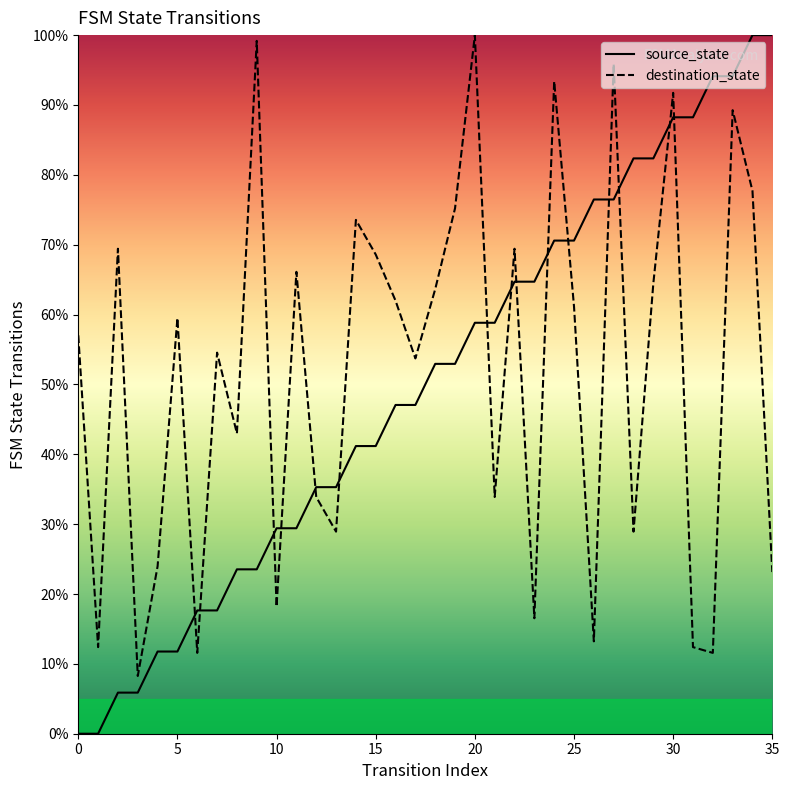

What is the sum of the destination_state values at 33 and 34?

166.9